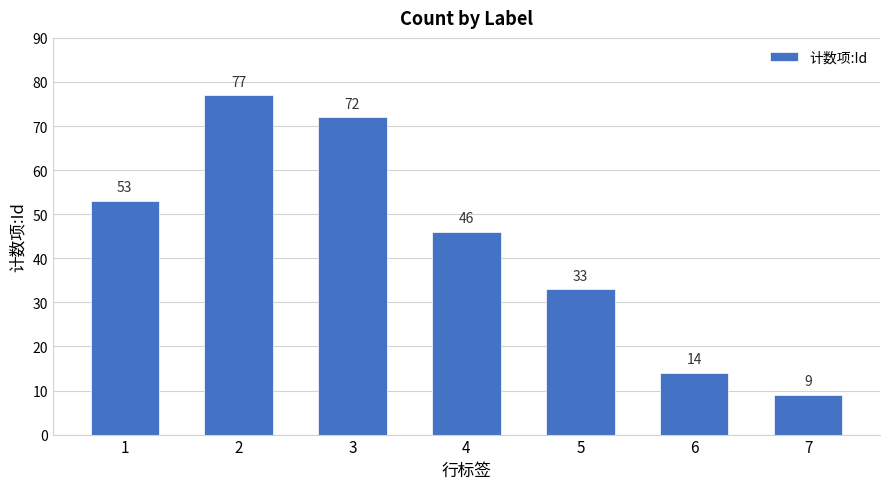

What is the change in value from 4 to 5?

-13